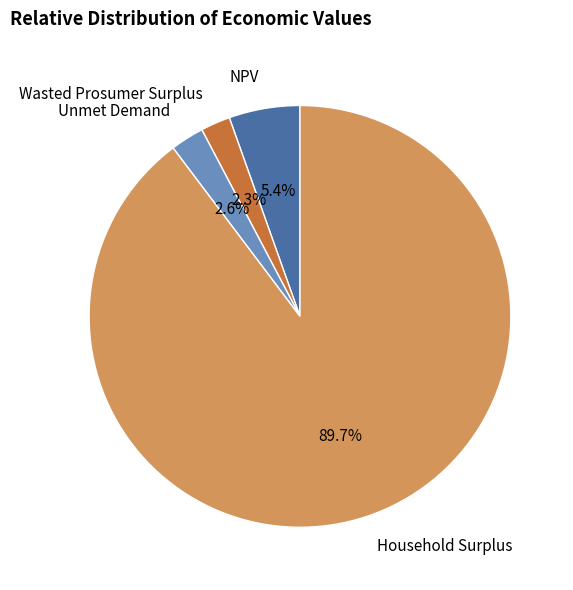

How many slices are in this pie chart?

4